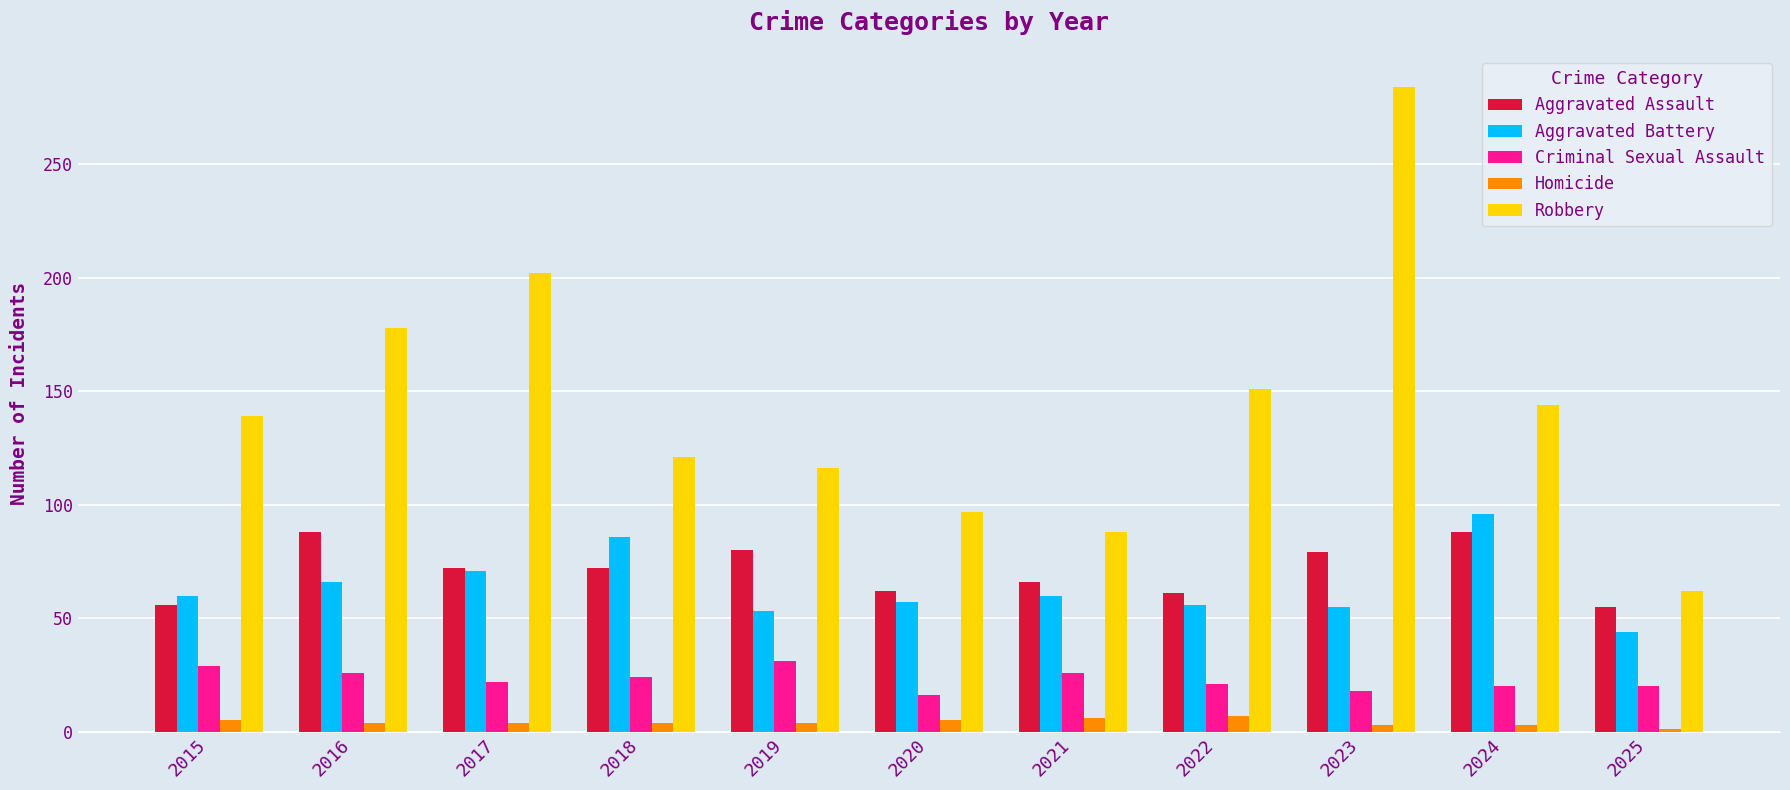

What is the sum of all Criminal Sexual Assault values?

253